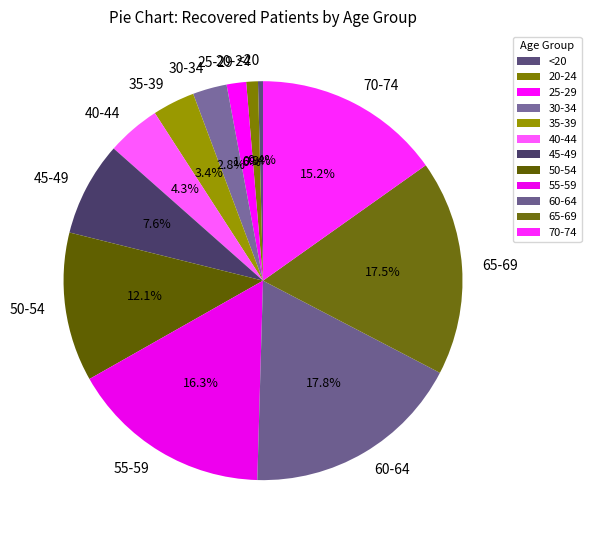

Does 55-59 represent more than half of the total?

No